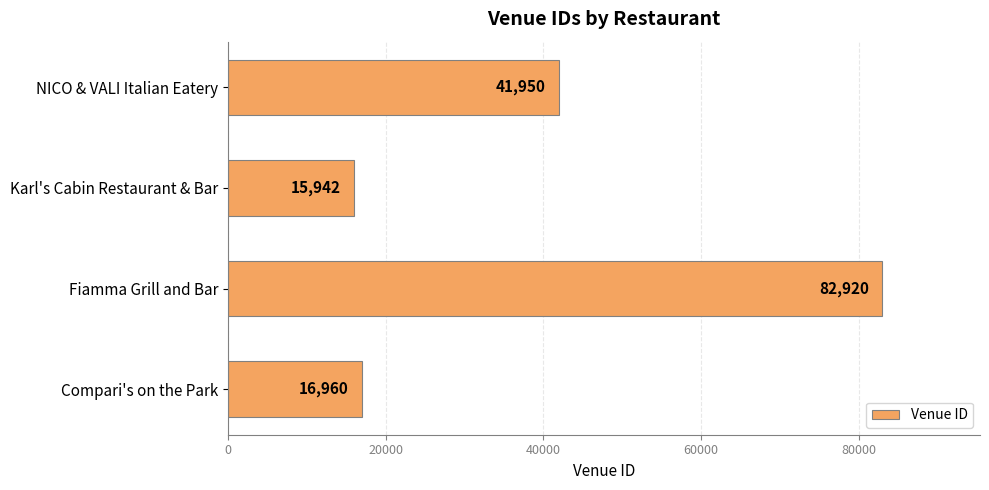

Reading top to bottom, transcribe all the data shown in this chart.

NICO & VALI Italian Eatery=41950	Karl's Cabin Restaurant & Bar=15942	Fiamma Grill and Bar=82920	Compari's on the Park=16960